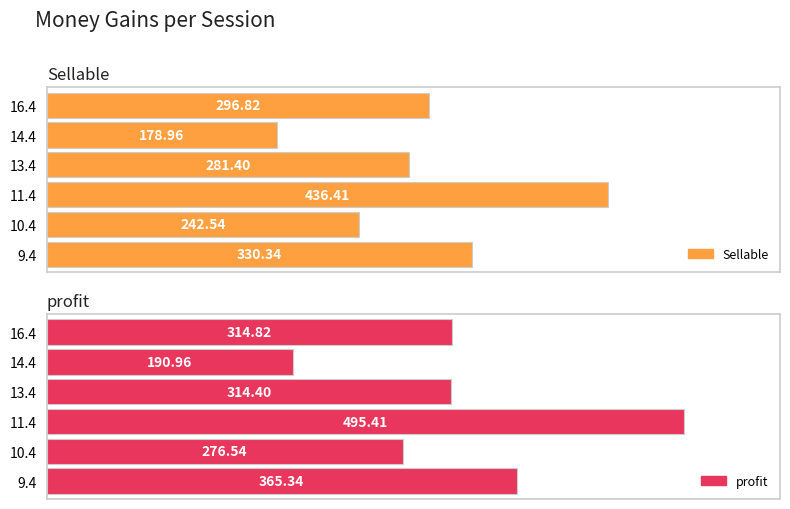

The value of Sellable at 9.4 is 507.0. True or false?

False